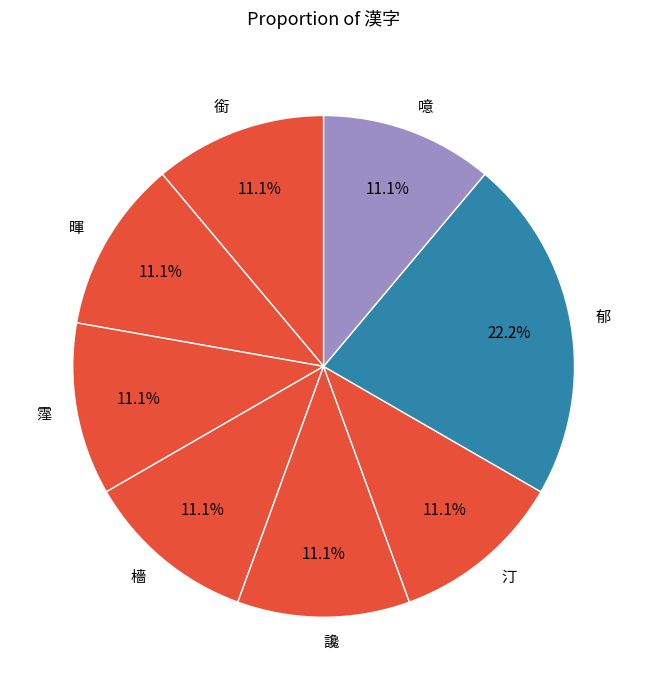

What percentage do 噫 and 汀 together represent?

22.2%